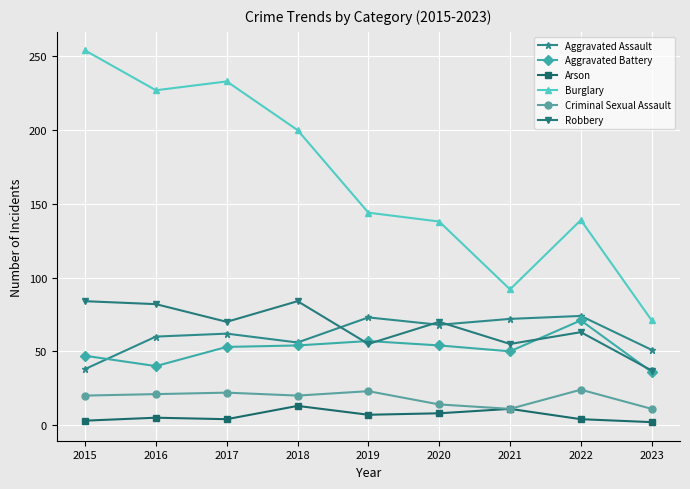

What are all the series names shown in the legend?

Aggravated Assault, Aggravated Battery, Arson, Burglary, Criminal Sexual Assault, Robbery